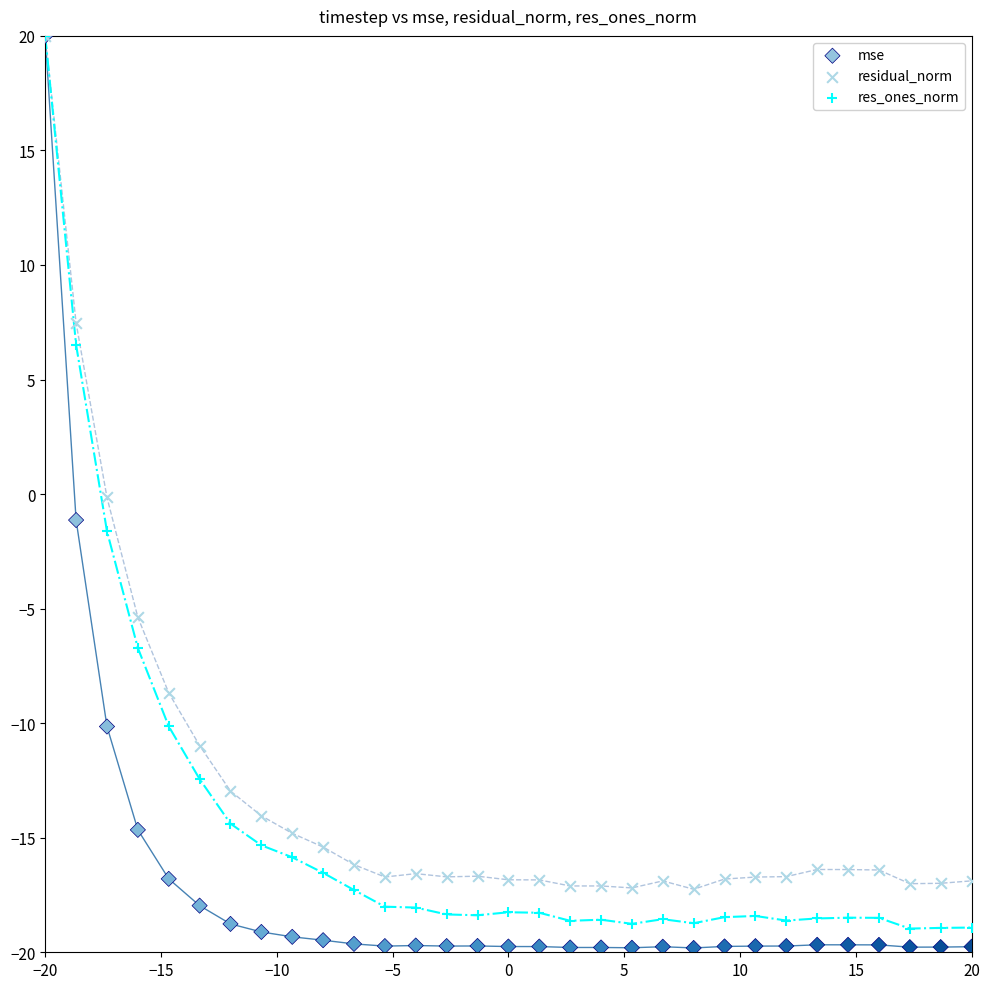

Which series has the widest spread of Y values?

mse